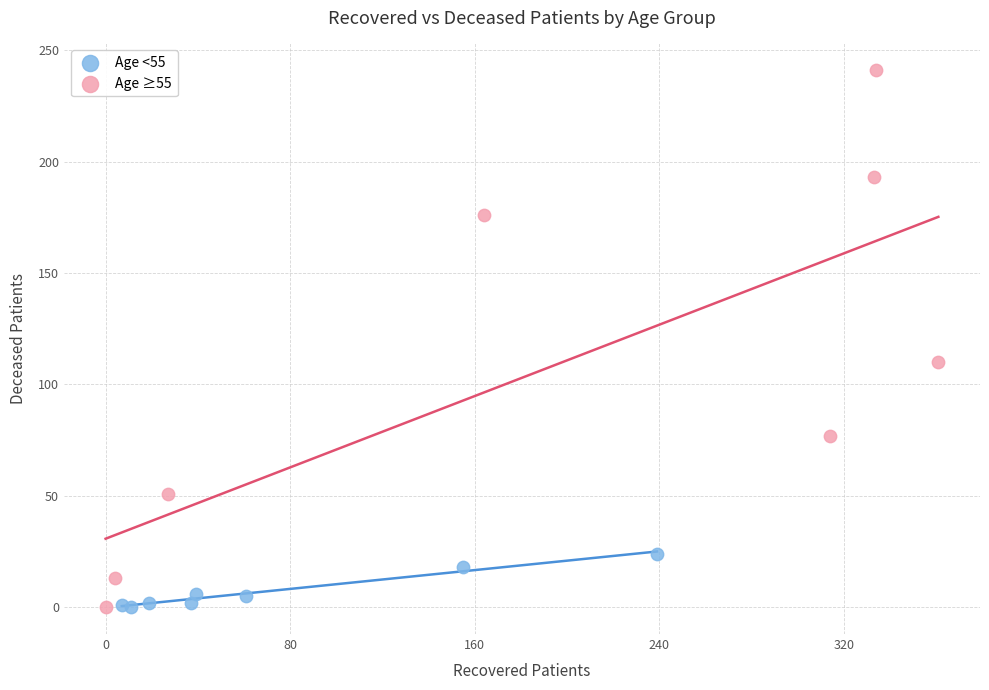

Which series reaches the maximum Y coordinate?

Age ≥55